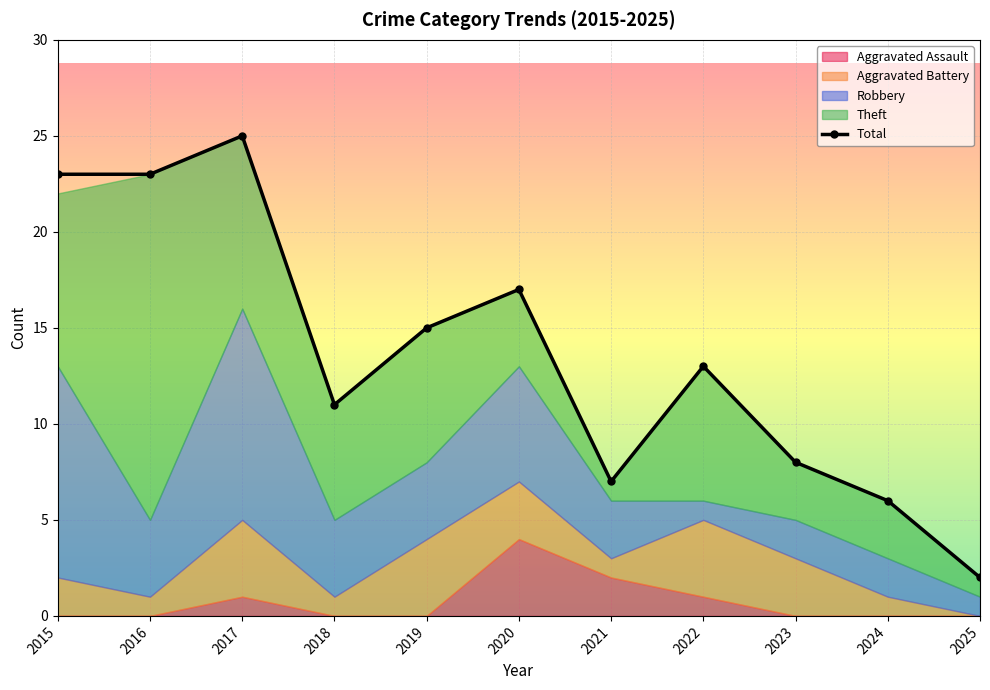

Read the value at 2018, to the nearest 5.

10